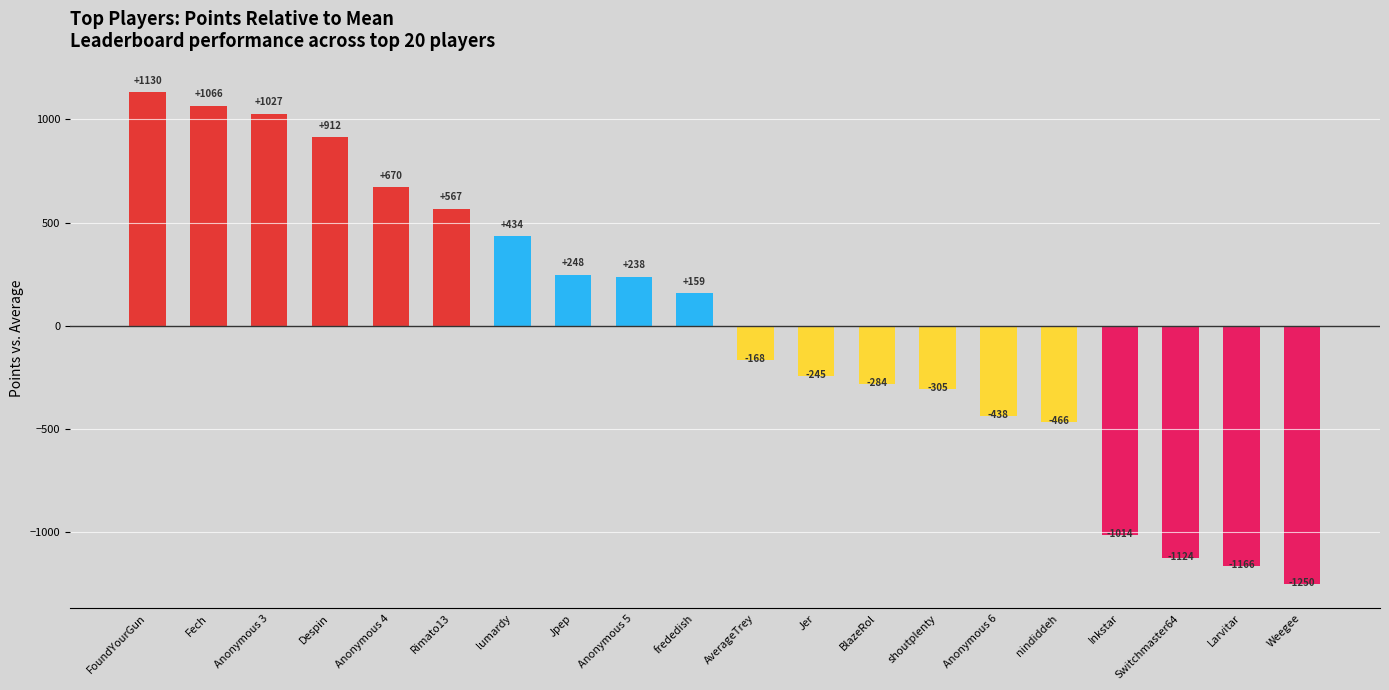

Count the number of values greater than 159.

10